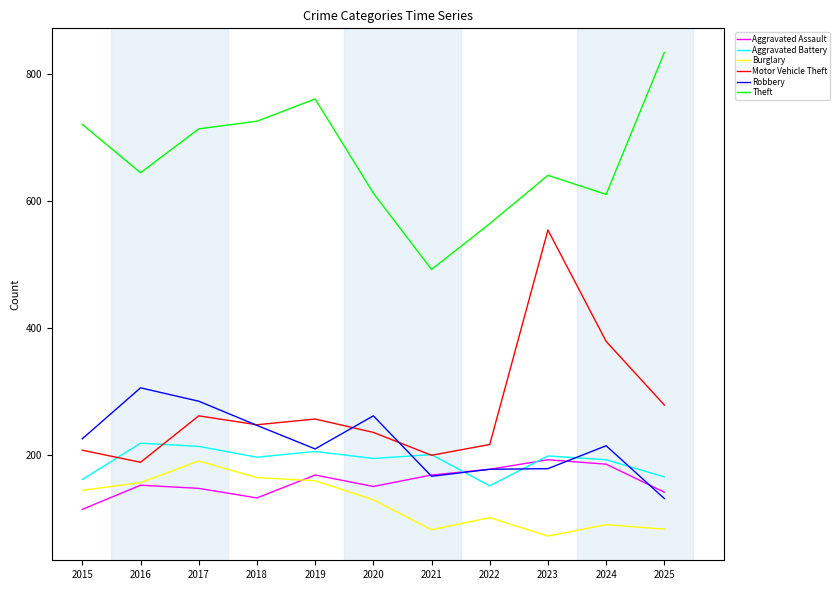

What is the minimum value for Robbery?

132